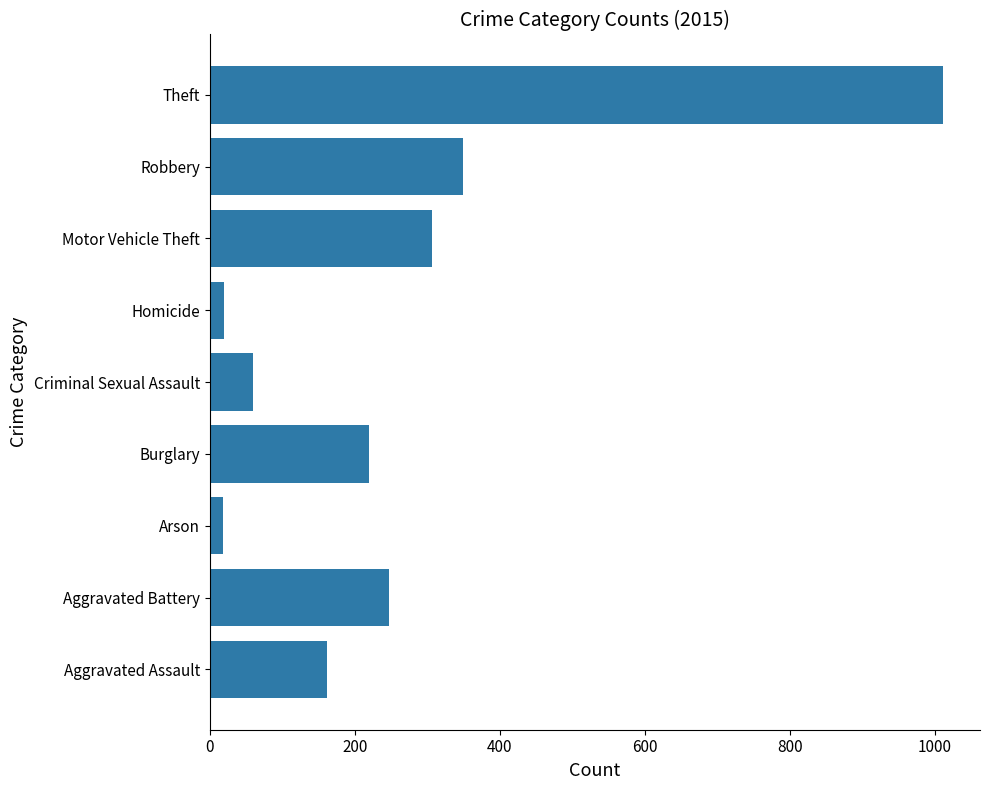

What is the maximum value shown in the chart?

1012